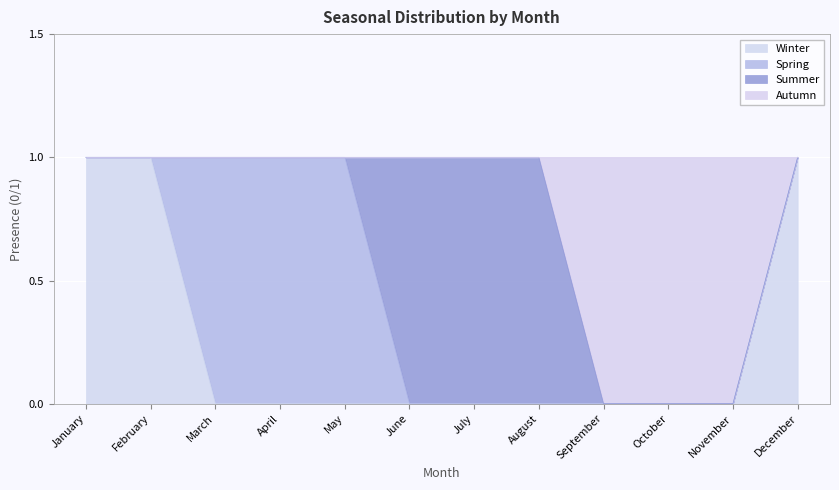

Which series has the largest range (max minus min)?

Winter